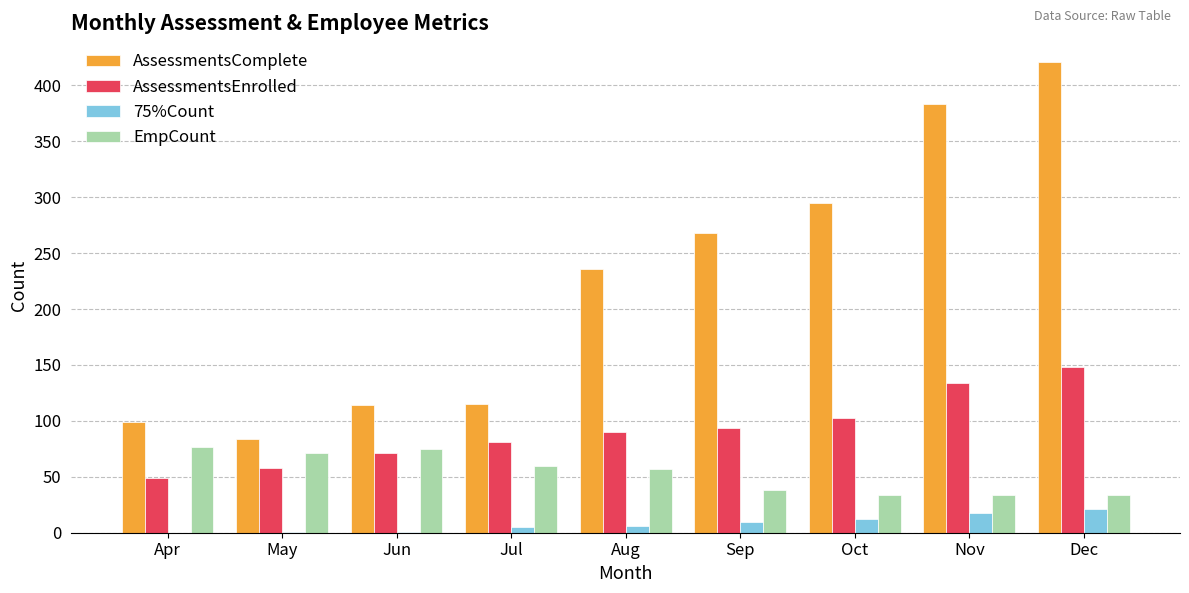

Is the value of AssessmentsComplete at Jul greater than the value of EmpCount at Nov?

Yes